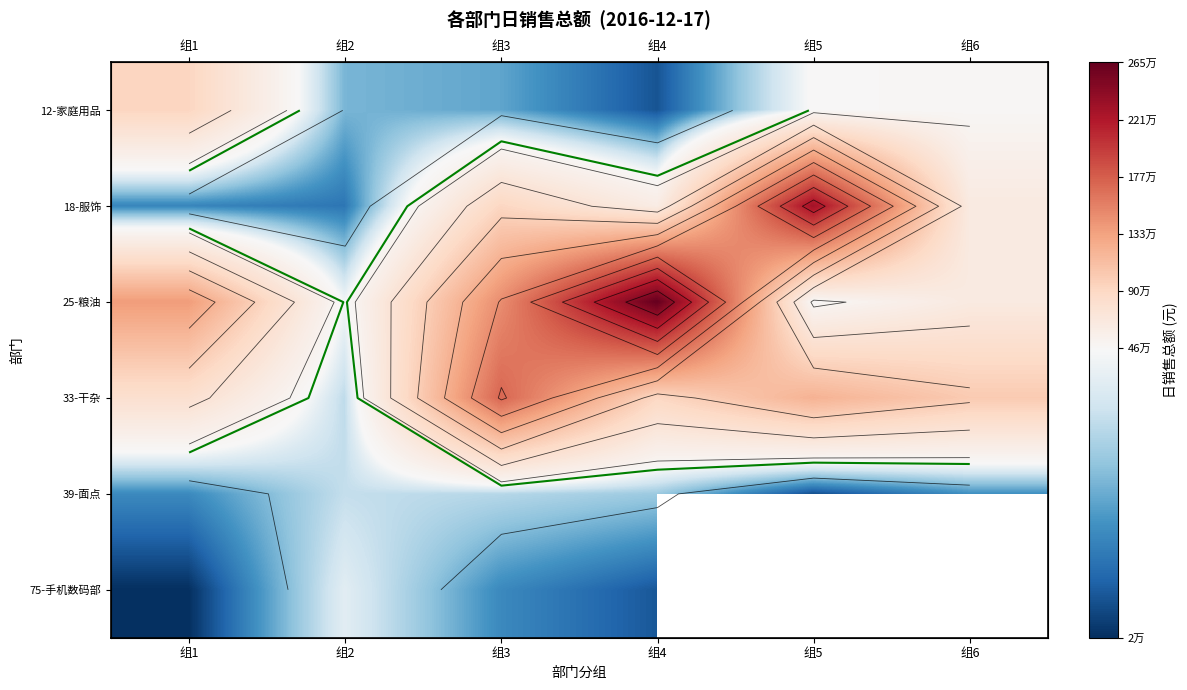

What is the average value of the 18-服饰 series?

793537.5